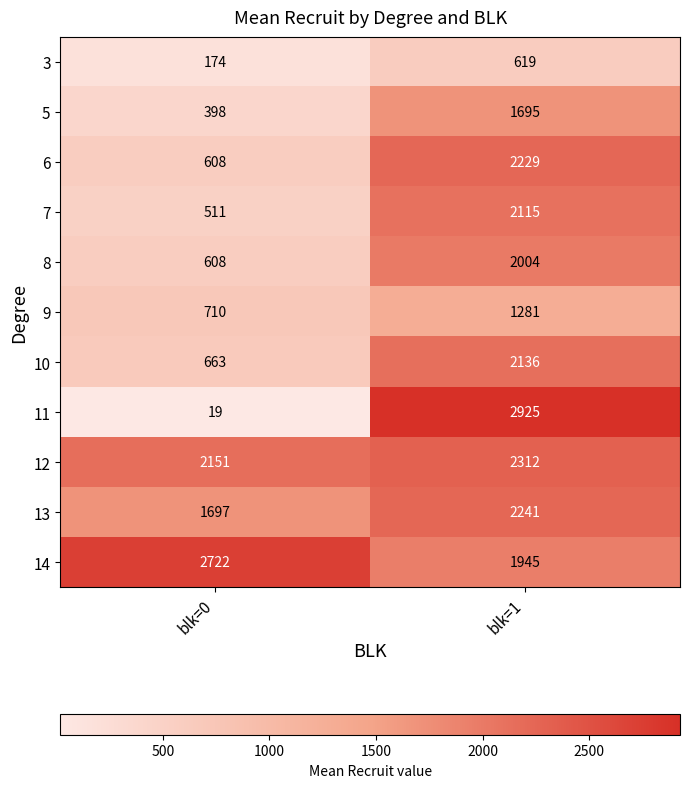

What is the spread (max minus min) of values at blk=1?

2306